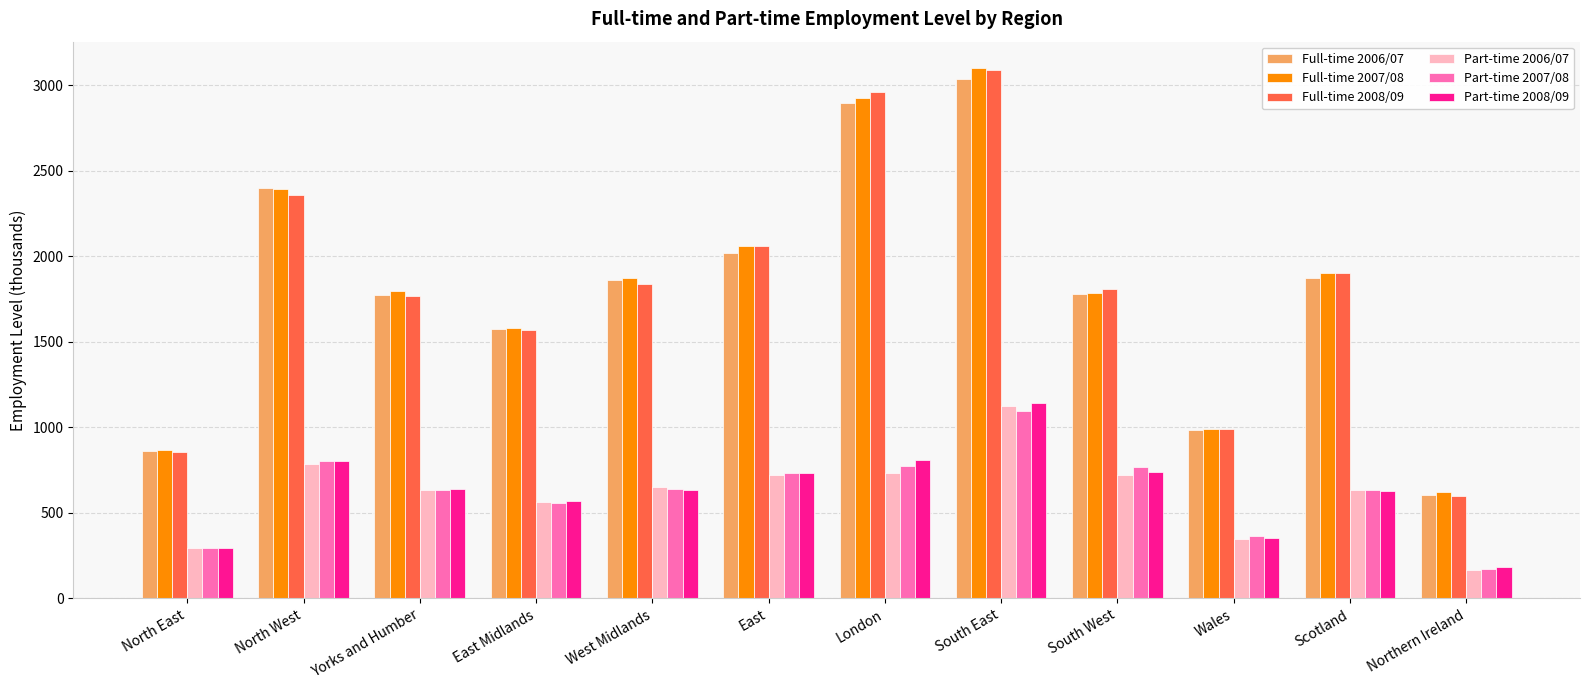

What is the minimum value shown in the chart?

166.7